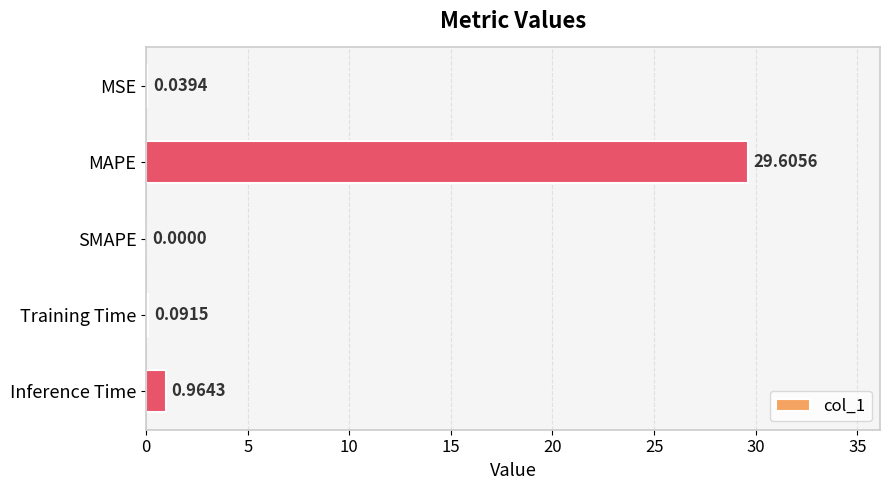

What is the change in value from MAPE to Training Time?

-29.5